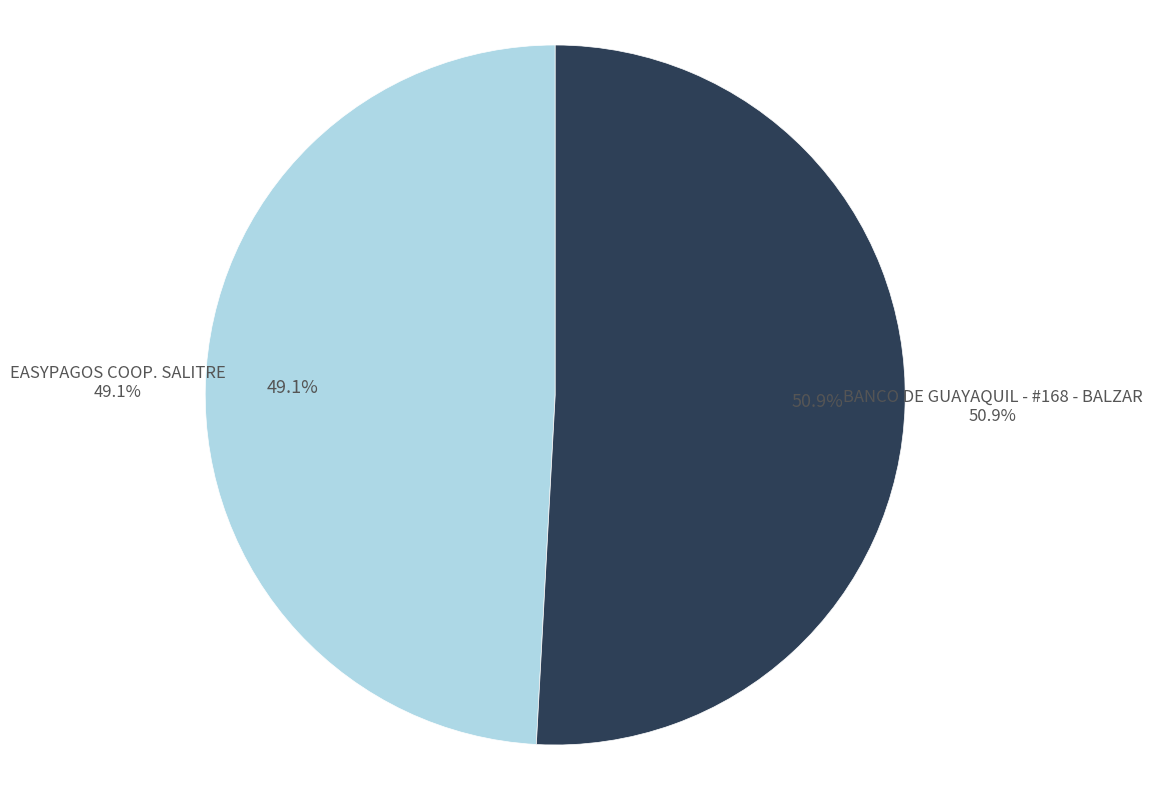

What is the smallest slice in the pie chart?

EASYPAGOS COOP. SALITRE